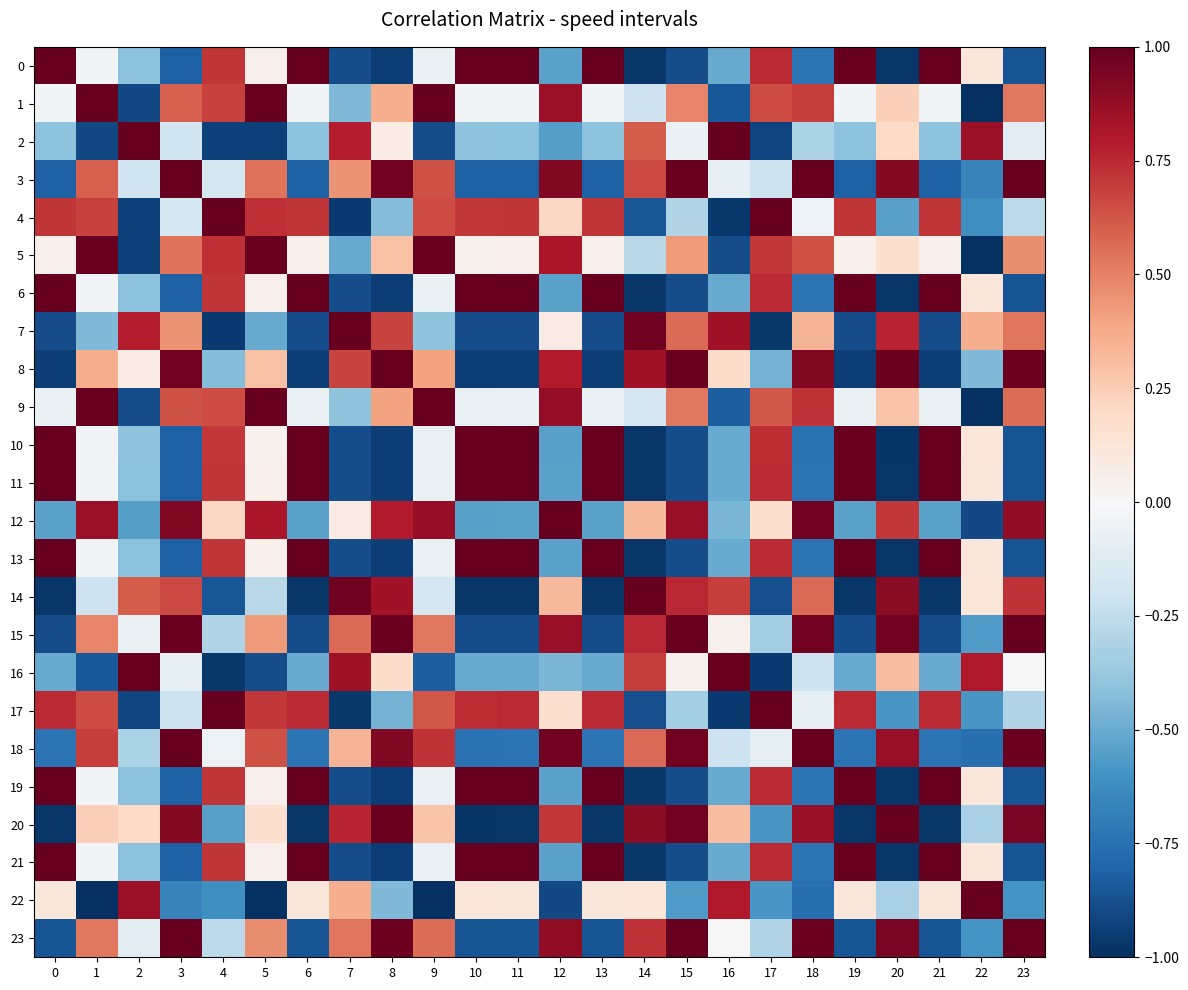

Which label corresponds to the smallest value in the chart?

22